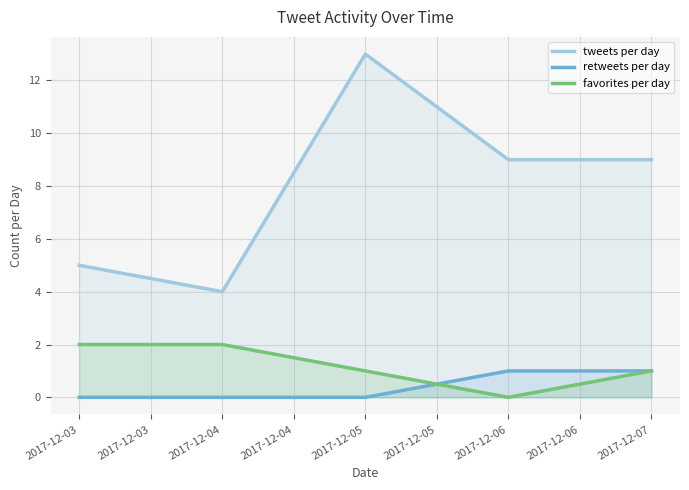

What is the greatest value displayed?

13